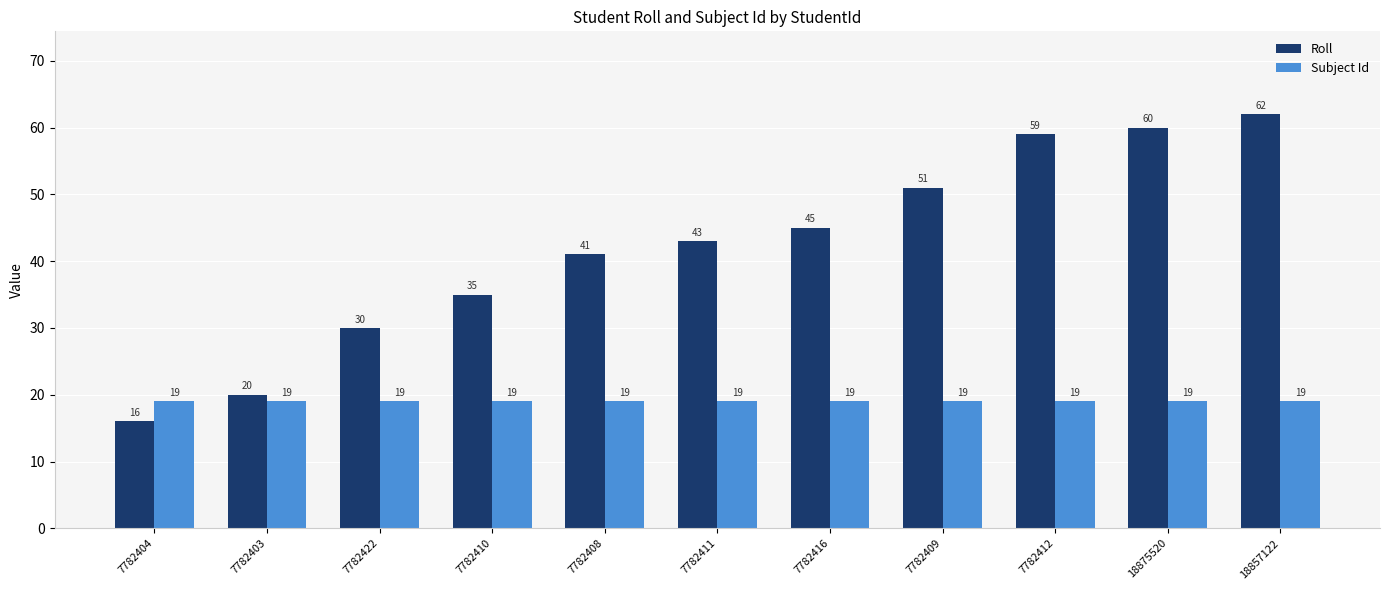

Which series changed the most between 7782416 and 7782412?

Roll